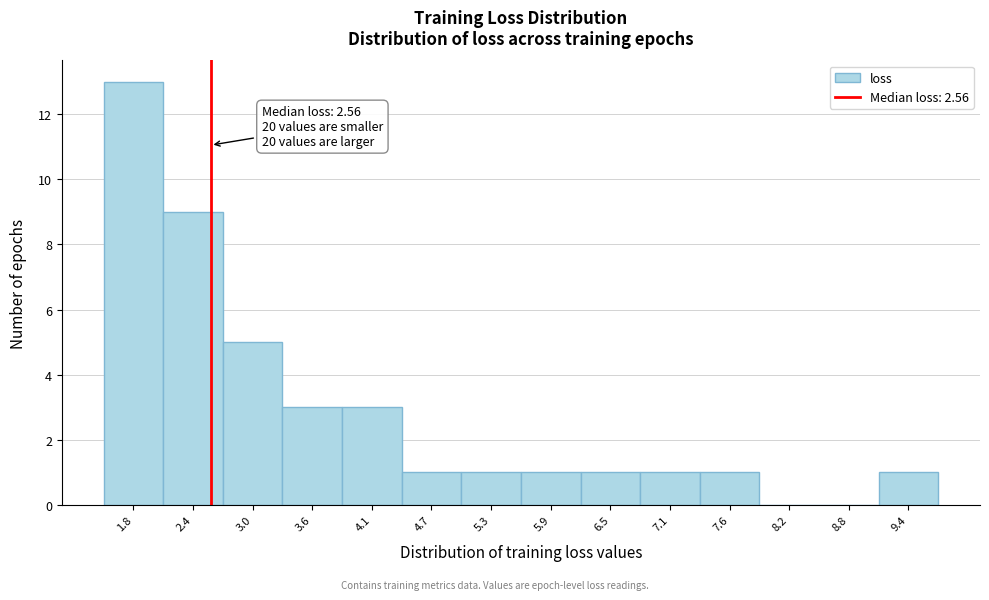

Over which range of the x-axis is the bar tallest?

1.5 to 2.1